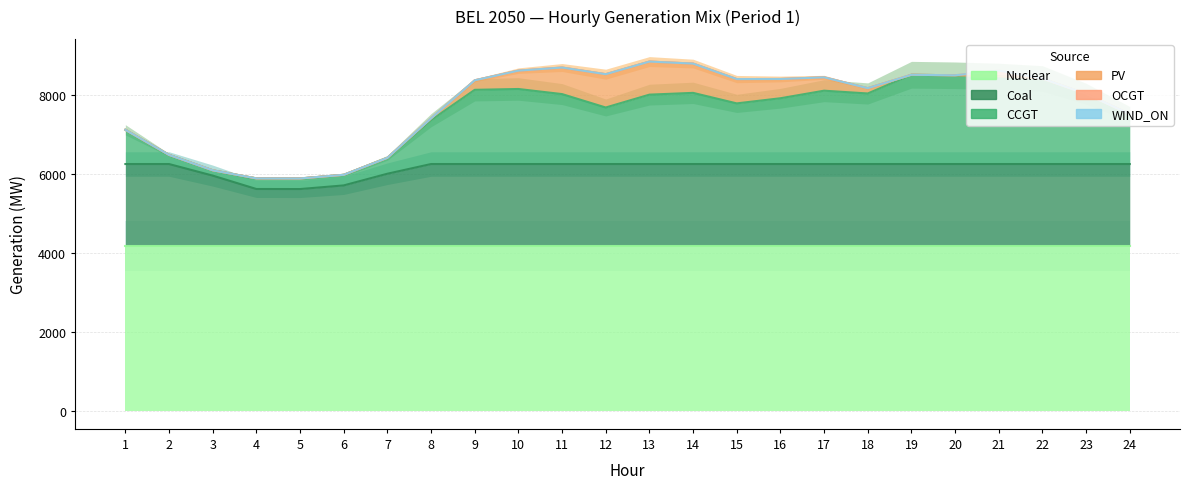

What is the maximum value shown in the chart?

4183.1